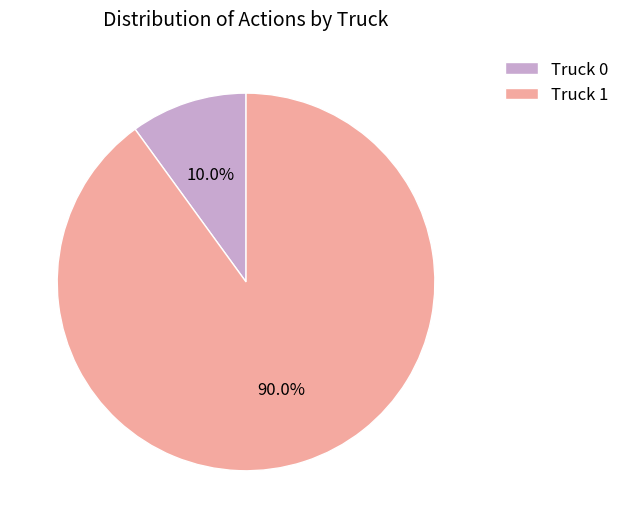

What is the ratio of the value at Truck 1 to the value at Truck 0?

9.0